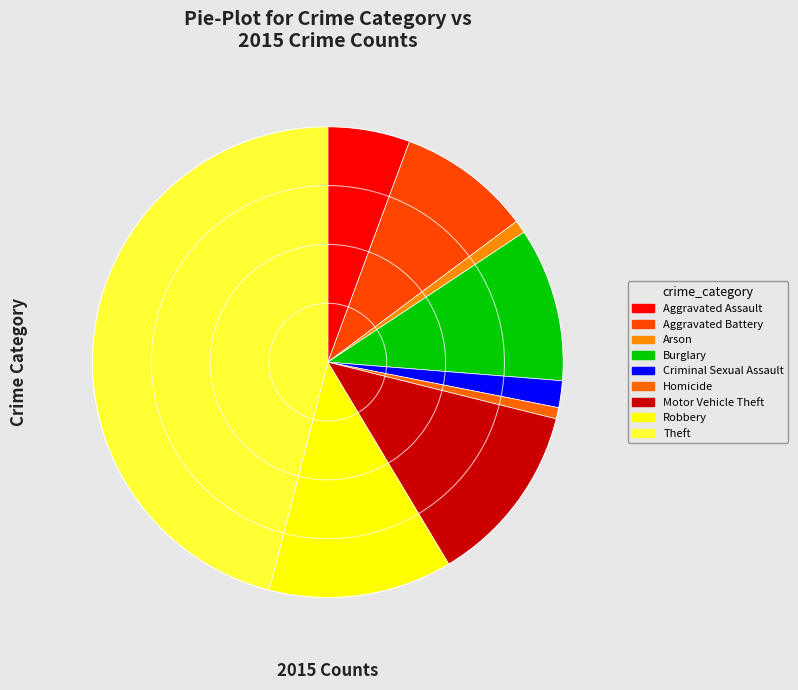

Do Aggravated Assault and Homicide together represent more than half of the pie?

No